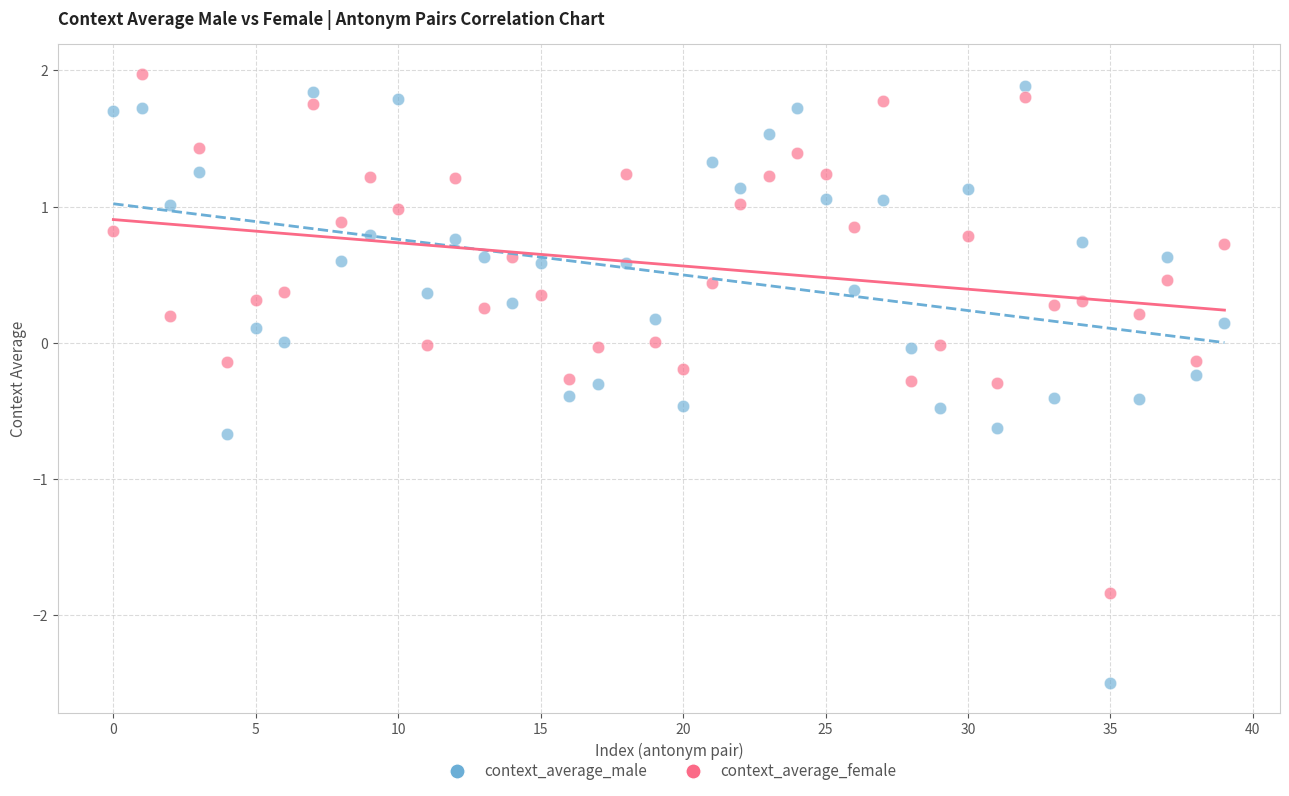

Which series reaches the minimum Y coordinate?

context_average_male